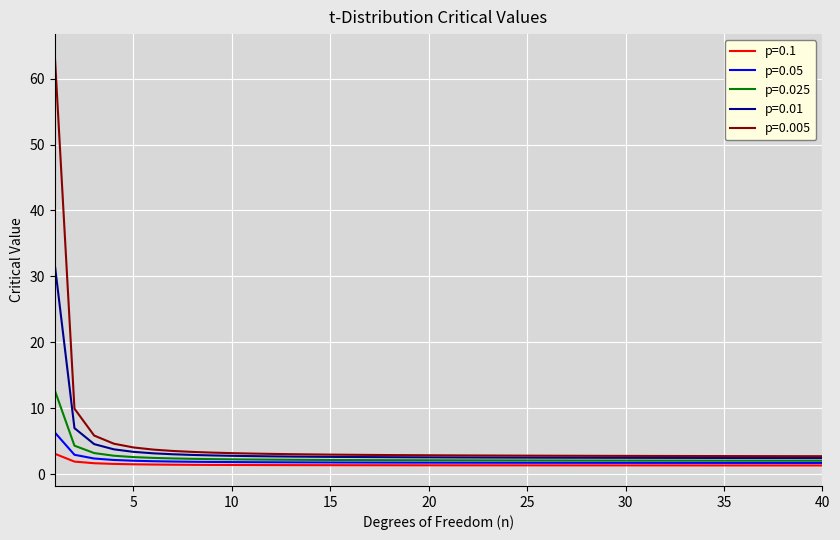

List the series in order of their overall mean, highest first.

p=0.005, p=0.01, p=0.025, p=0.05, p=0.1